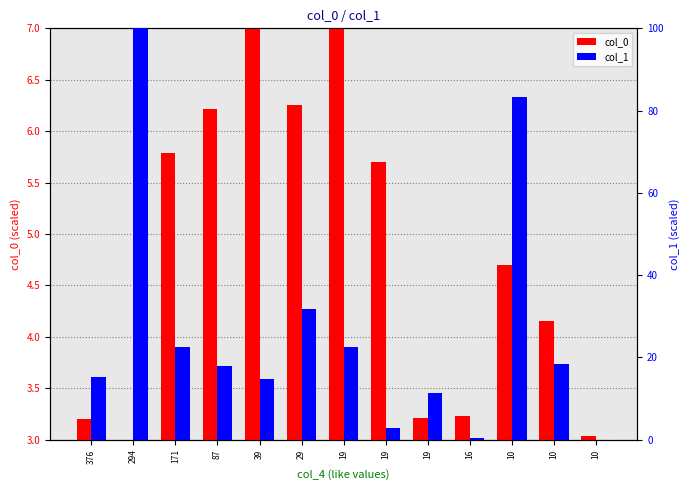

What value does the col_1 series have at 87?

17.9